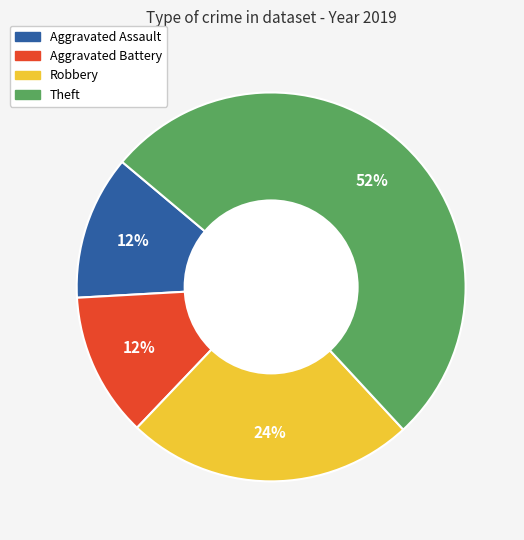

How many slices are in this pie chart?

4